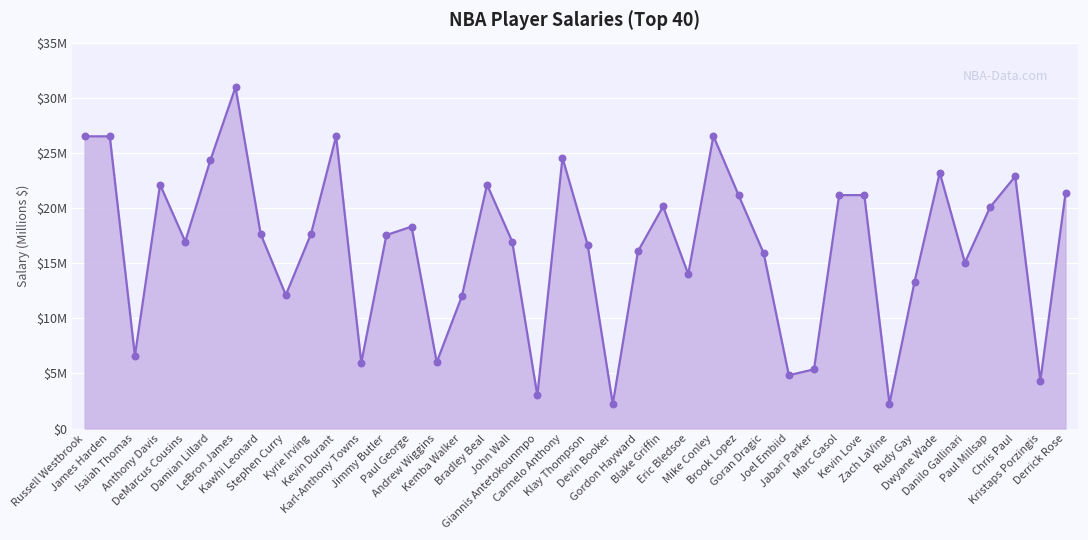

Which has a higher value, James Harden or Zach LaVine?

James Harden